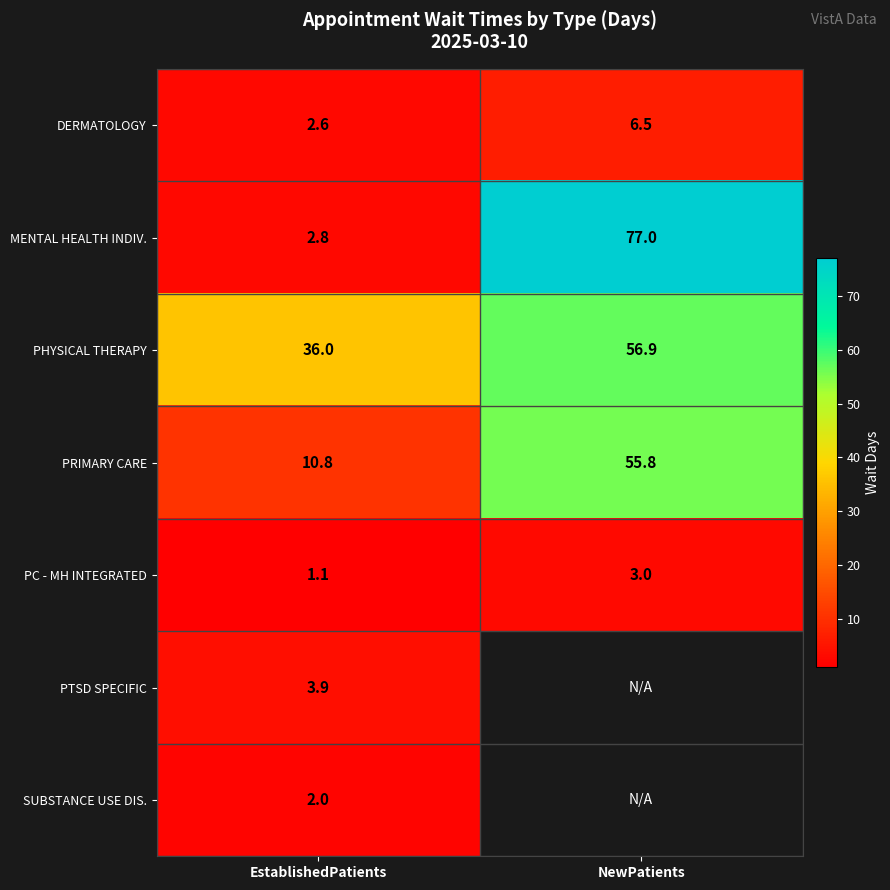

Count the number of data series in this chart.

7